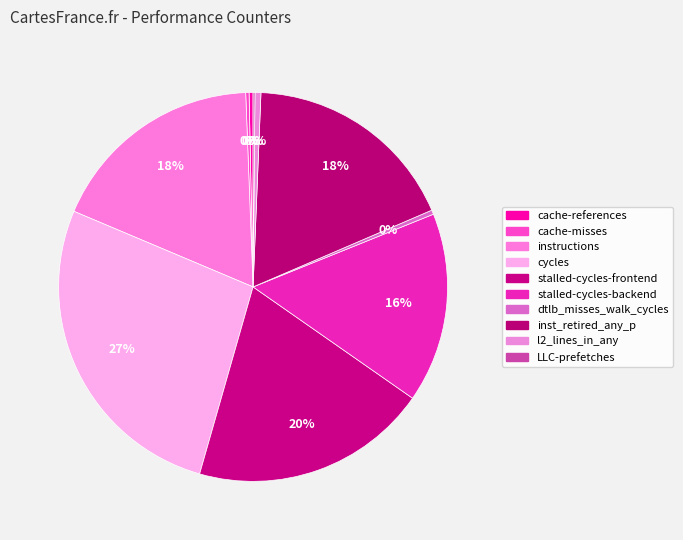

Between instructions and inst_retired_any_p, which is larger?

instructions